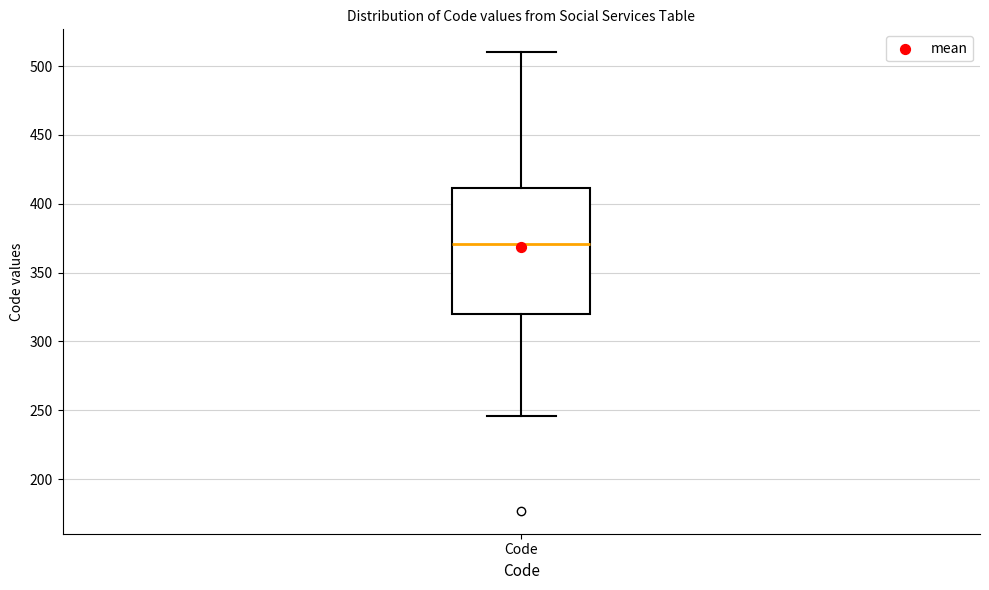

Transcribe this box plot: give where the median line is, the range the box spans, and where the two whiskers end, as read against the y-axis. The values are not printed on the chart, so give them approximately, as read against the axis.

median 370, box 320 to 410, whiskers 245 to 510